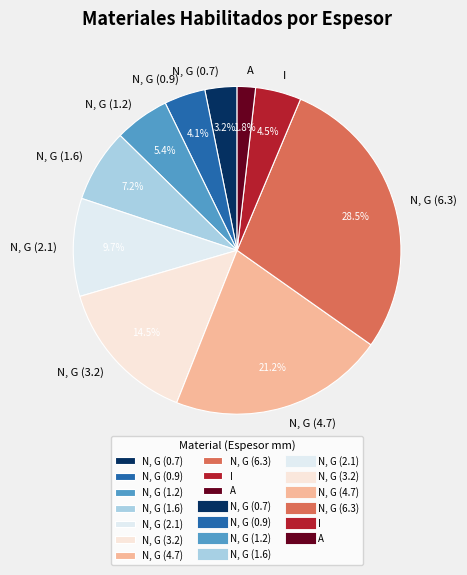

Is there a majority slice in this chart?

No